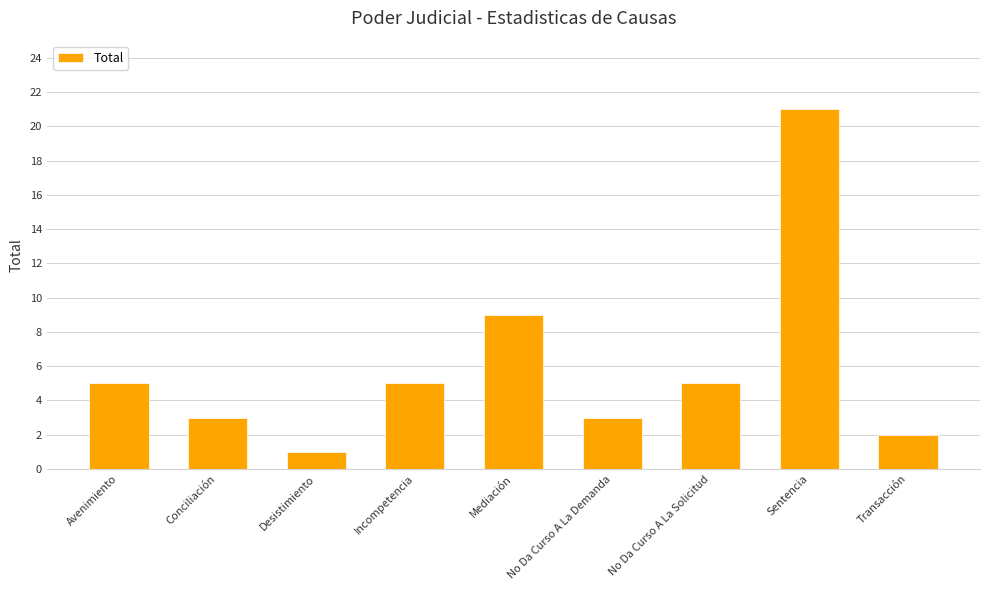

Which label corresponds to the largest value in the chart?

Sentencia